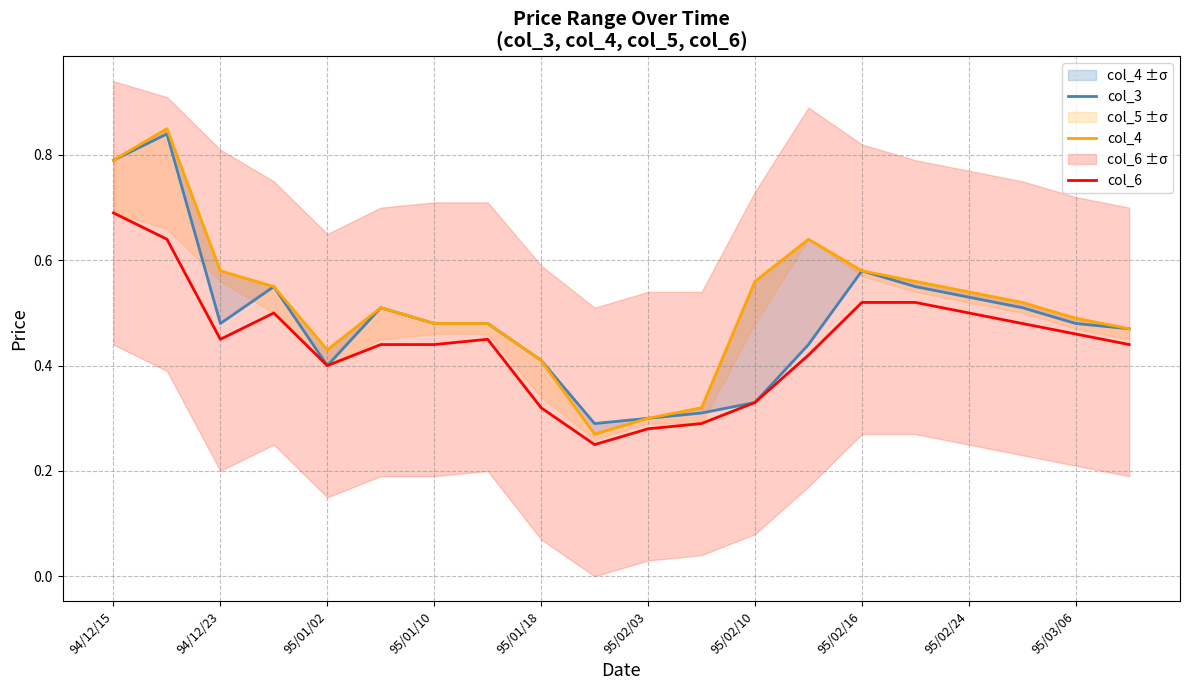

What is the average value of the col_4 series?

0.5